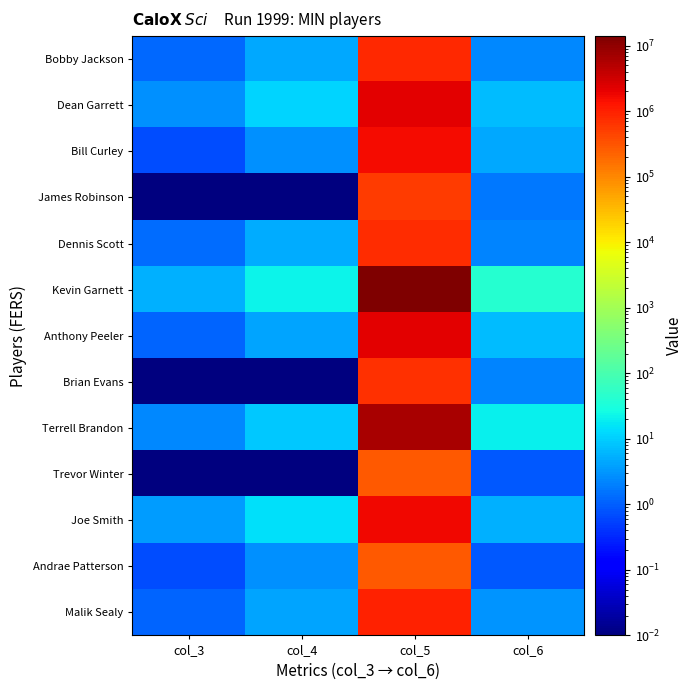

Which series has the largest total across all categories?

Kevin Garnett